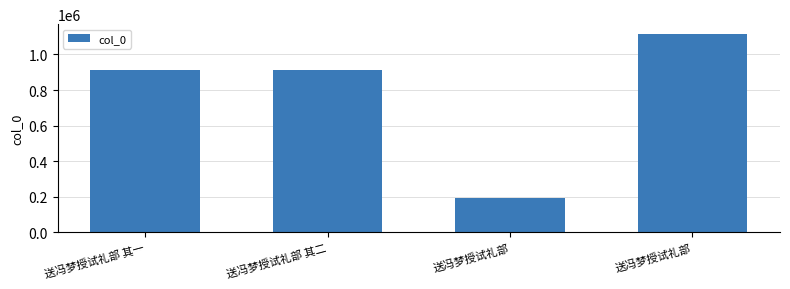

What is the difference between the maximum and minimum values?

924553